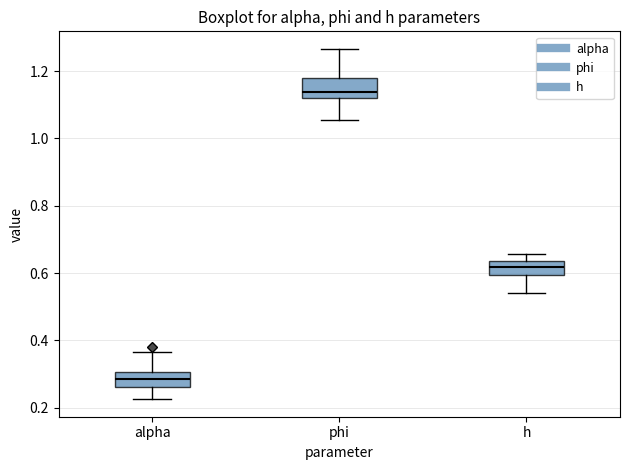

Which box's median line is the lowest?

alpha